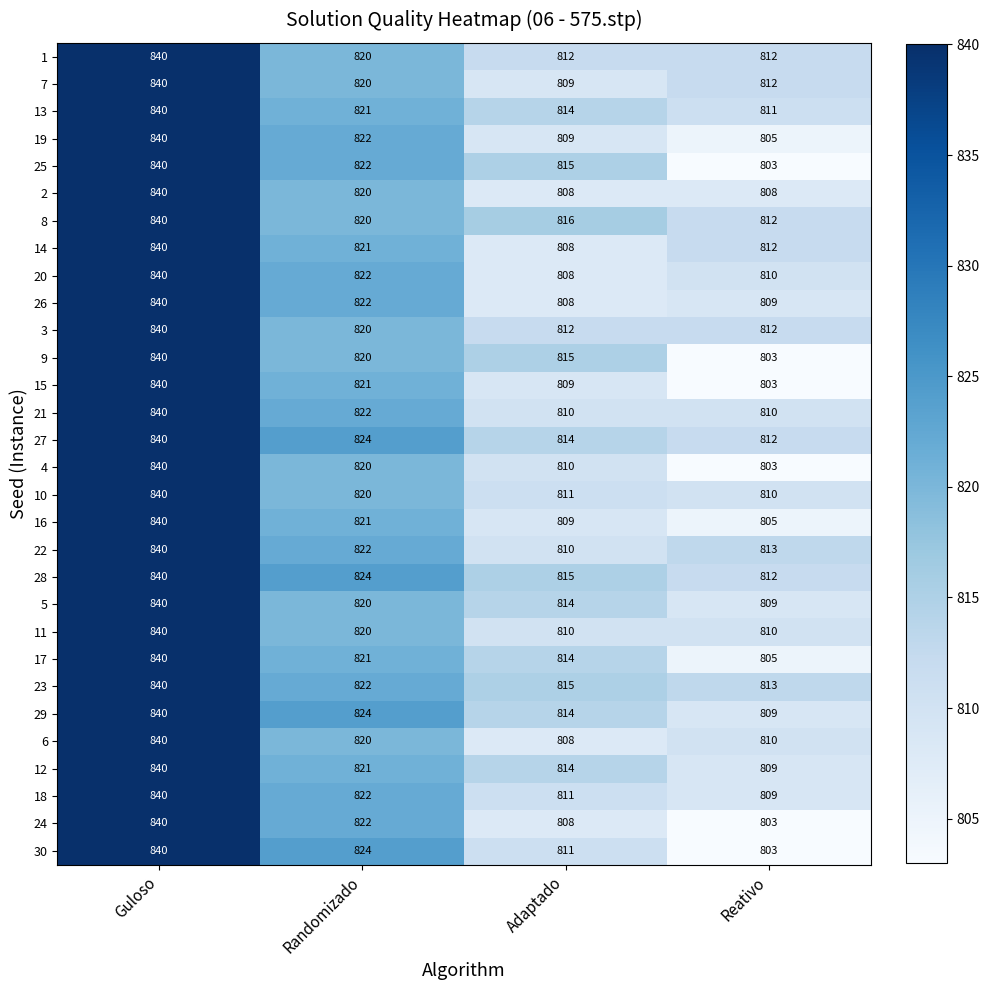

Count the number of categories in the chart.

4